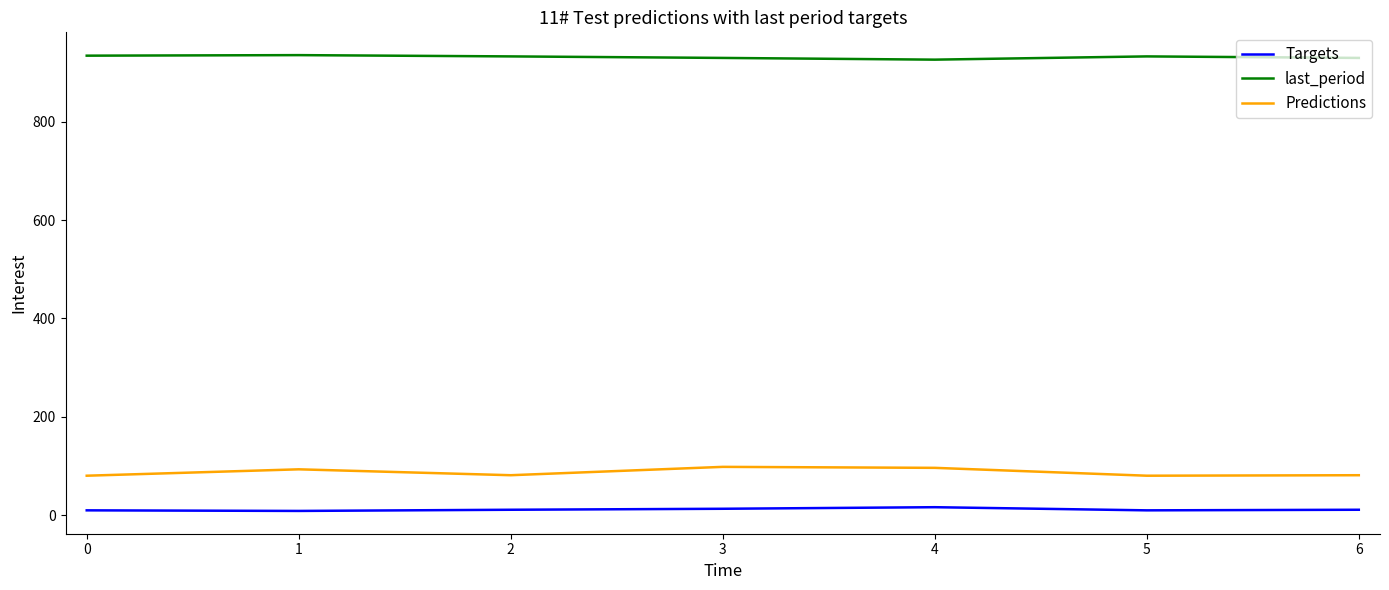

Is it true that Predictions equals 98.0 at 3?

True